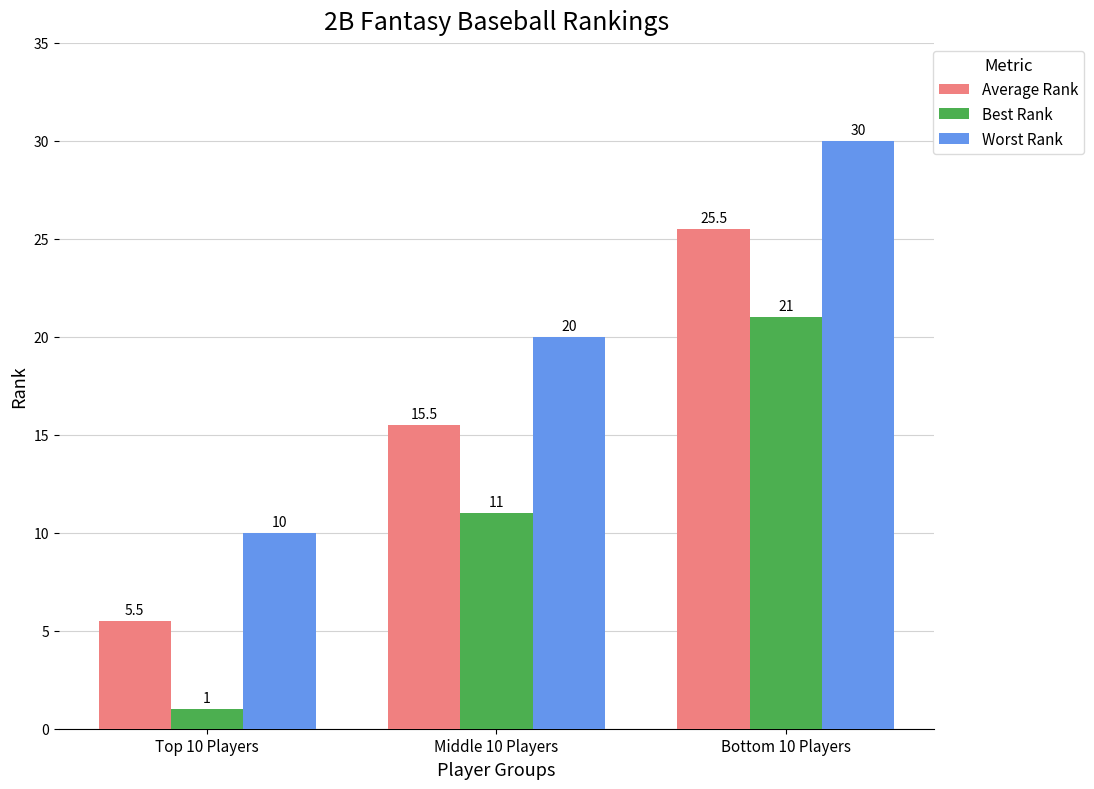

Reading left to right, extract all data points from this chart.

Average Rank: Top 10 Players=5.5	Middle 10 Players=15.5	Bottom 10 Players=25.5
Best Rank: Top 10 Players=1.0	Middle 10 Players=11.0	Bottom 10 Players=21.0
Worst Rank: Top 10 Players=10.0	Middle 10 Players=20.0	Bottom 10 Players=30.0